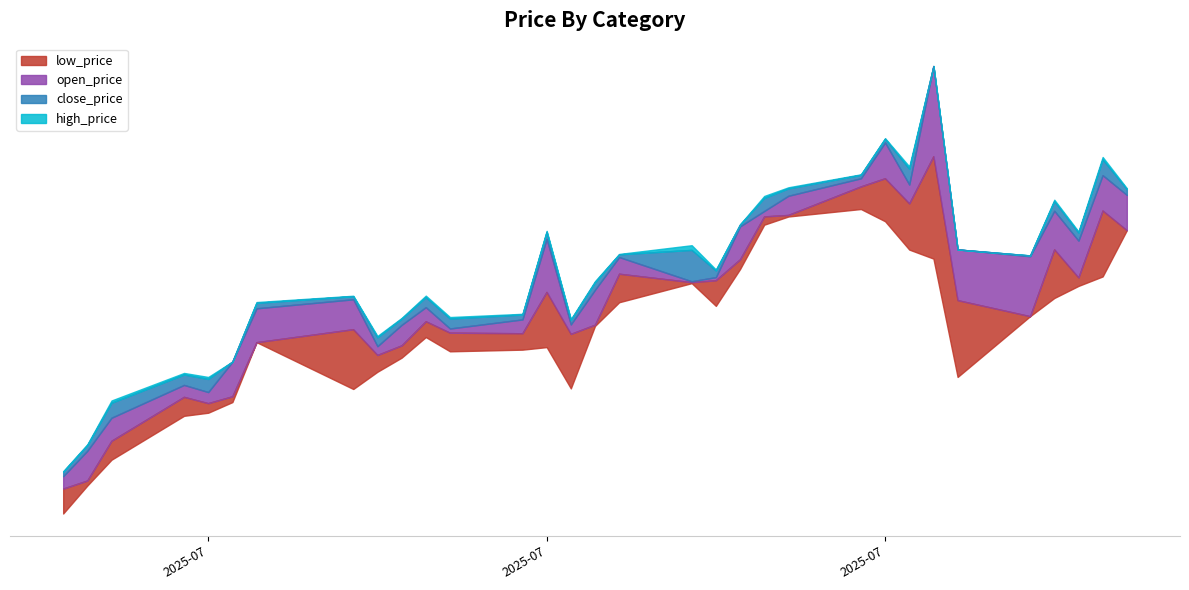

How many values in the close_price series exceed 6296?

16